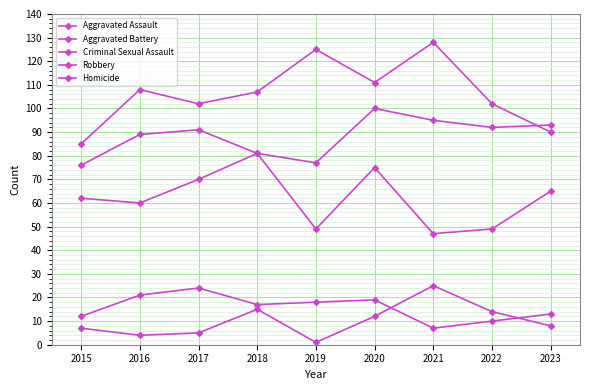

How many distinct data groups are displayed?

5